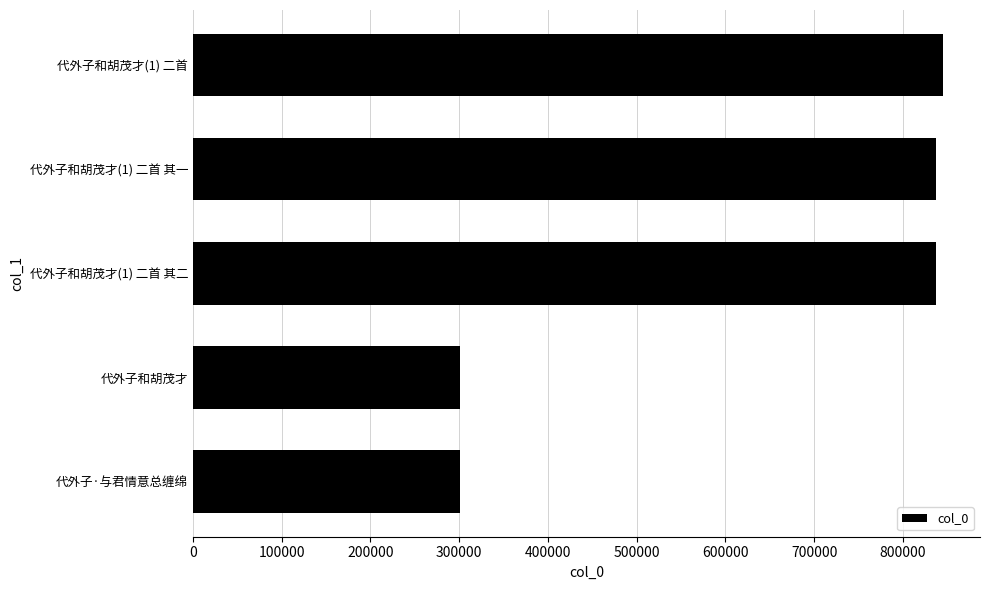

Approximately how many times larger is the value at 代外子和胡茂才(1) 二首 其二 compared to 代外子和胡茂才(1) 二首?

1.0